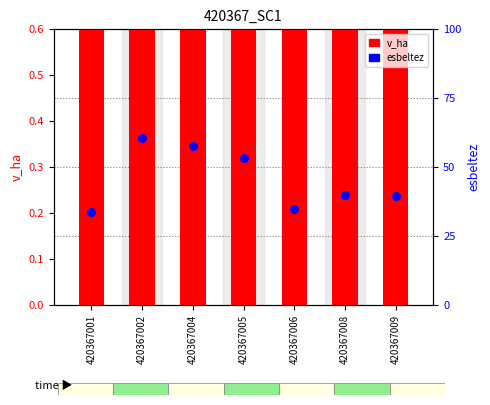

Is the value of v_ha at 420367009 greater than the value of esbeltez at 420367008?

No